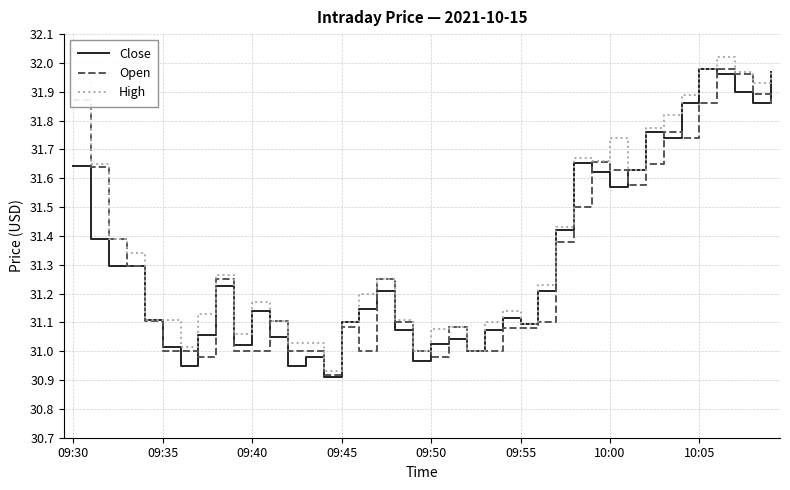

Does the chart have visible grid lines?

Yes